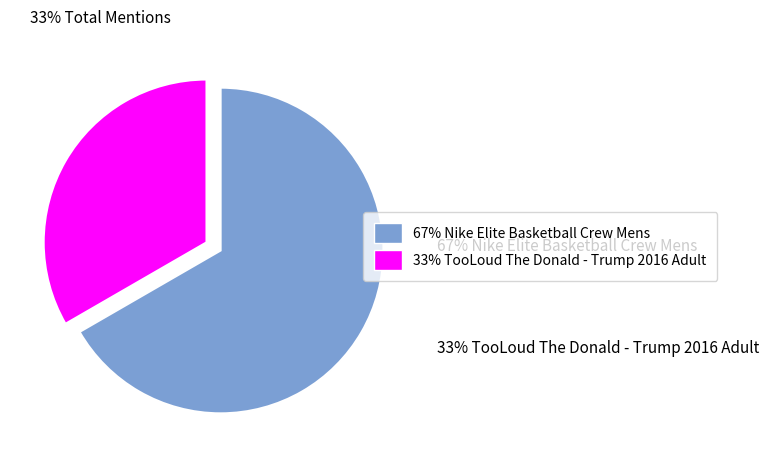

To the nearest percent, what is the difference between the largest and smallest slice percentages?

33%